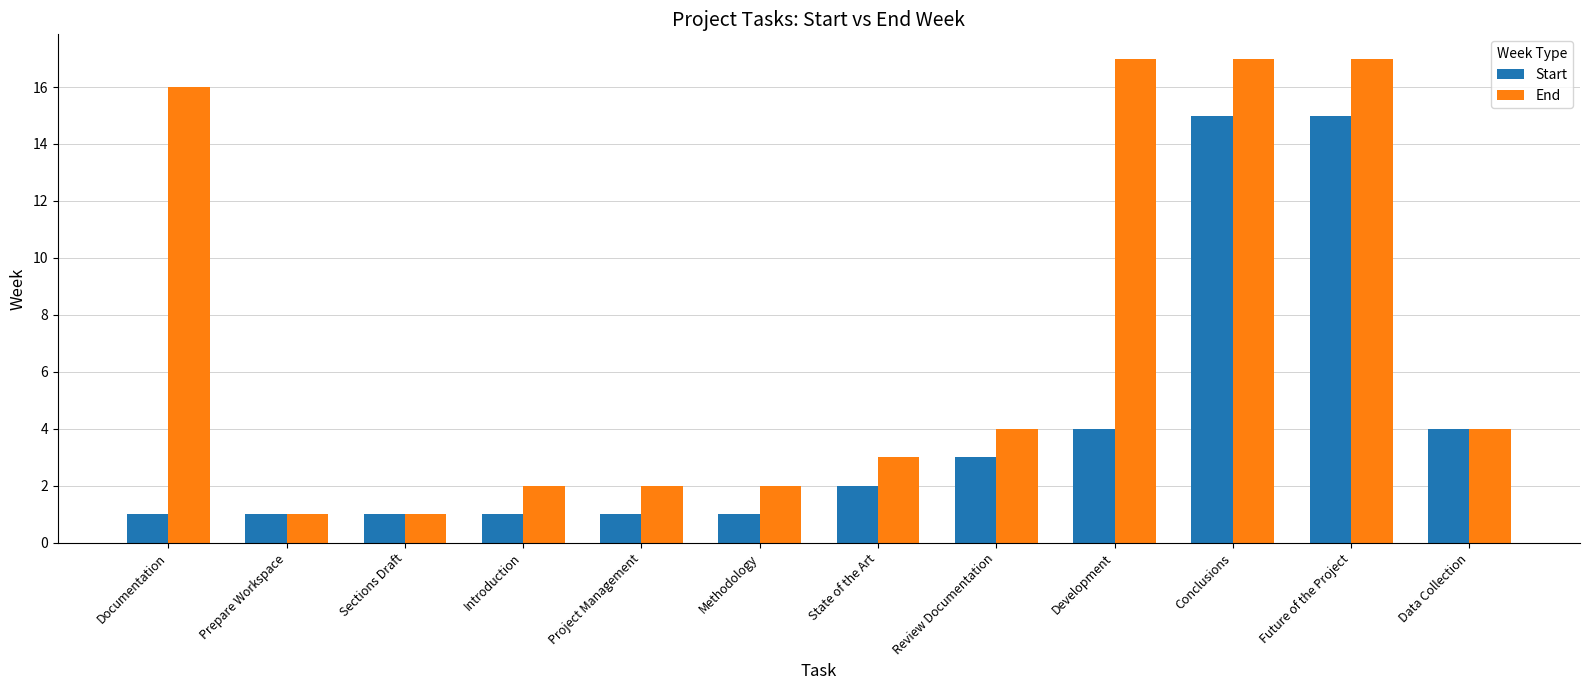

Reading left to right, list all the values displayed in this chart.

Start: Documentation=1	Prepare Workspace=1	Sections Draft=1	Introduction=1	Project Management=1	Methodology=1	State of the Art=2	Review Documentation=3	Development=4	Conclusions=15	Future of the Project=15	Data Collection=4
End: Documentation=16	Prepare Workspace=1	Sections Draft=1	Introduction=2	Project Management=2	Methodology=2	State of the Art=3	Review Documentation=4	Development=17	Conclusions=17	Future of the Project=17	Data Collection=4